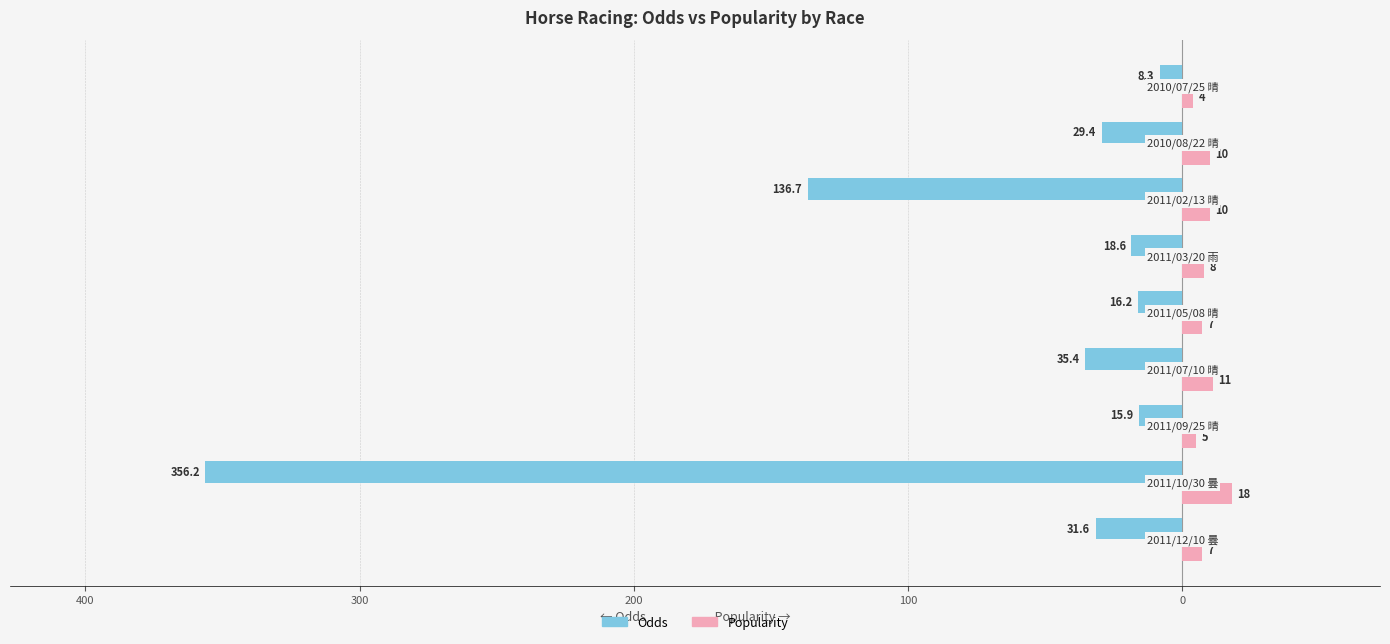

What are all the series names shown in the legend?

Odds, Popularity